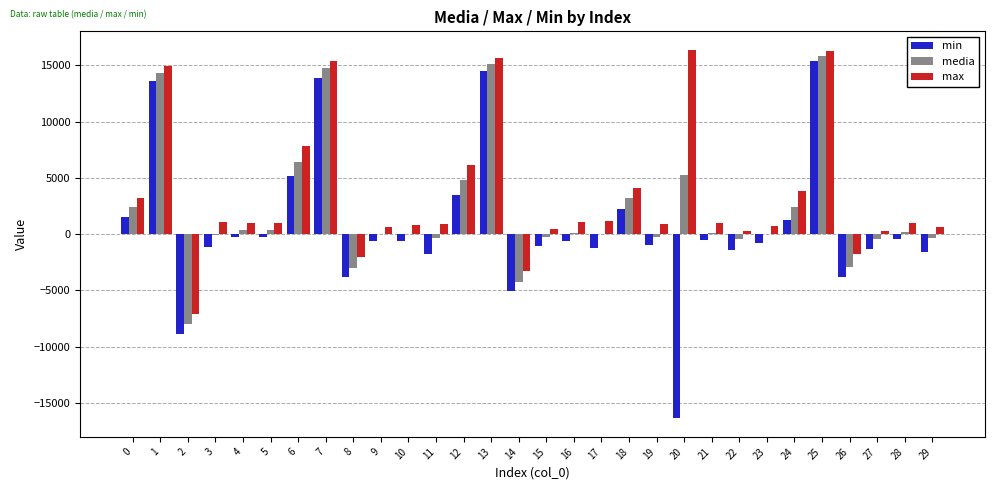

What is the greatest value displayed?

16372.0